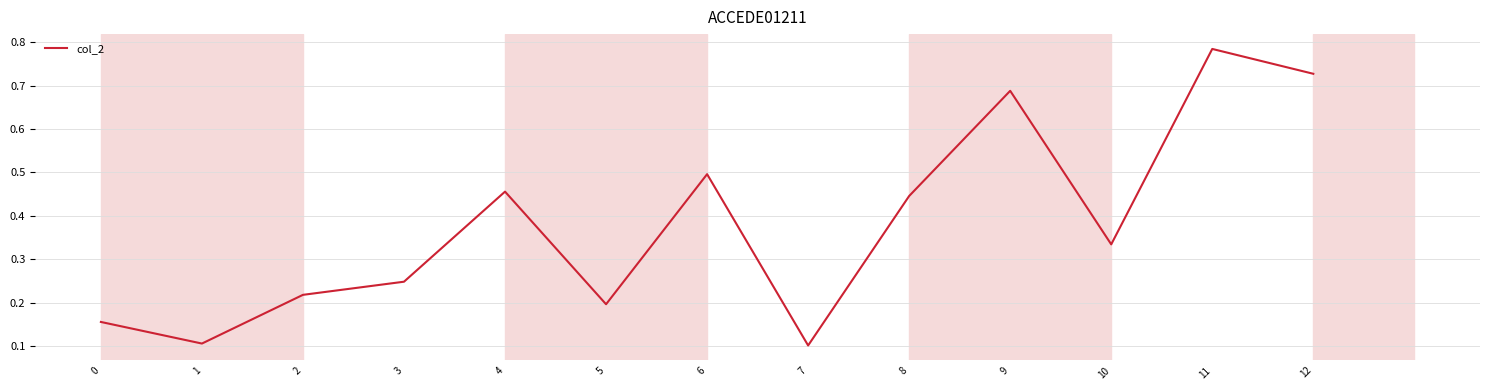

At which category does the chart reach its peak across all series?

11